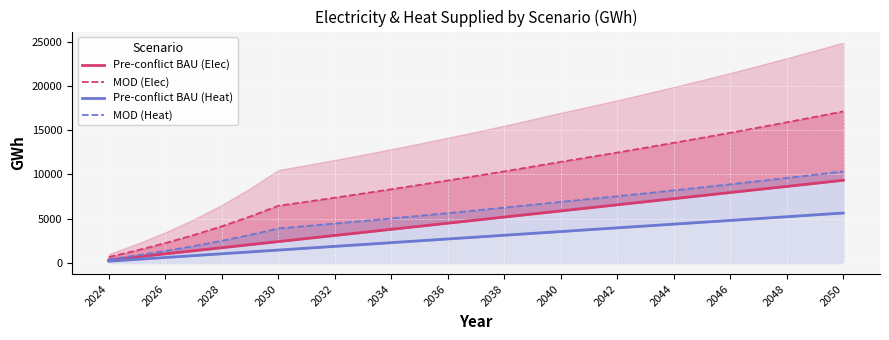

Is it true that MOD (Elec) equals 21694.0 at 21?

False